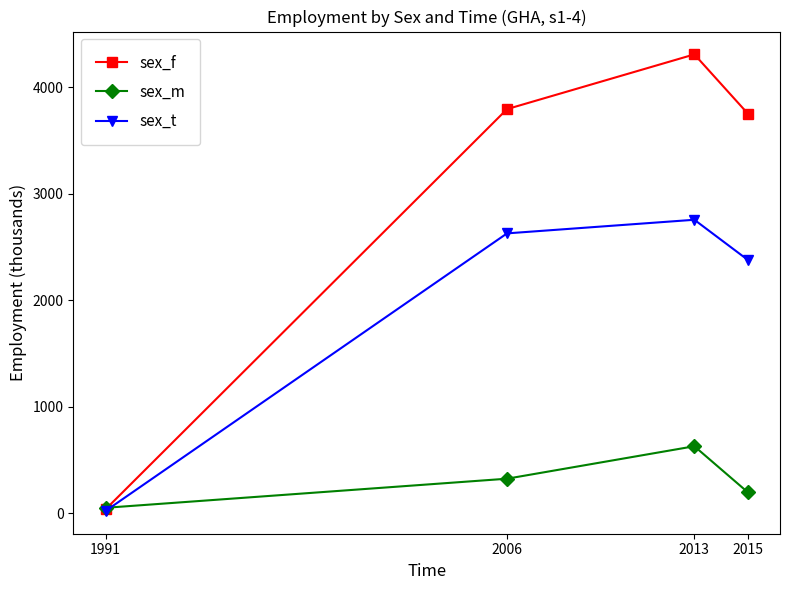

Where does the sex_m series first go above 323?

2006